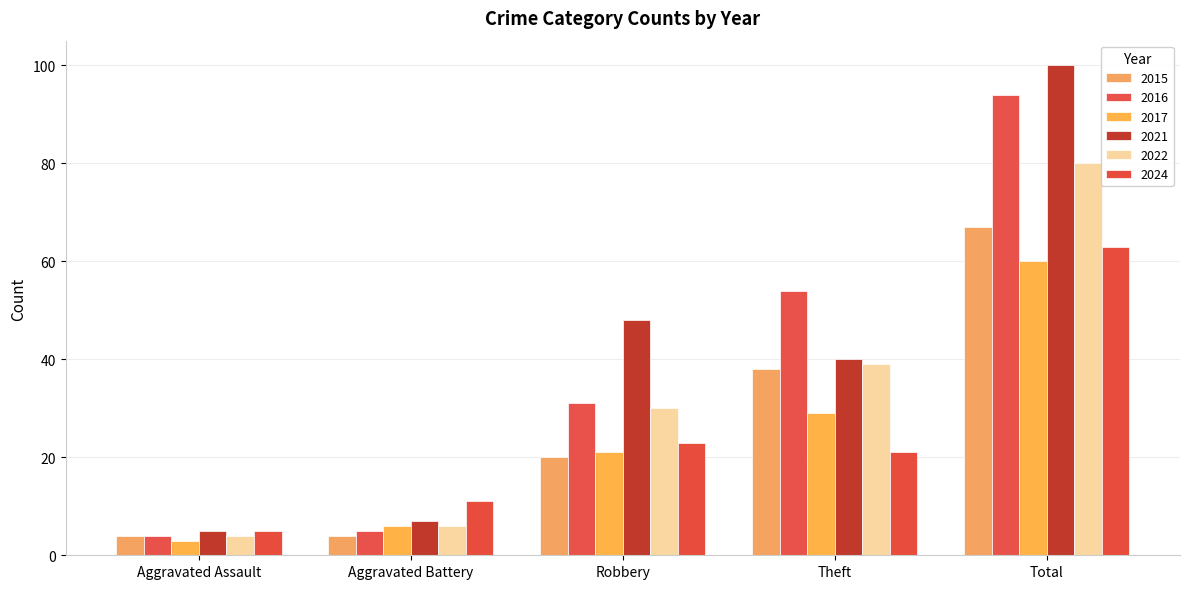

Reading left to right, list all the values displayed in this chart.

2015: Aggravated Assault=4	Aggravated Battery=4	Robbery=20	Theft=38	Total=67
2016: Aggravated Assault=4	Aggravated Battery=5	Robbery=31	Theft=54	Total=94
2017: Aggravated Assault=3	Aggravated Battery=6	Robbery=21	Theft=29	Total=60
2021: Aggravated Assault=5	Aggravated Battery=7	Robbery=48	Theft=40	Total=100
2022: Aggravated Assault=4	Aggravated Battery=6	Robbery=30	Theft=39	Total=80
2024: Aggravated Assault=5	Aggravated Battery=11	Robbery=23	Theft=21	Total=63